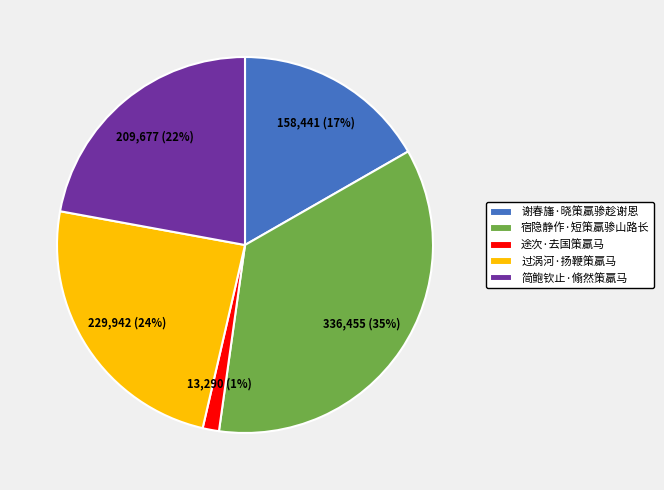

How many slices are in this pie chart?

5